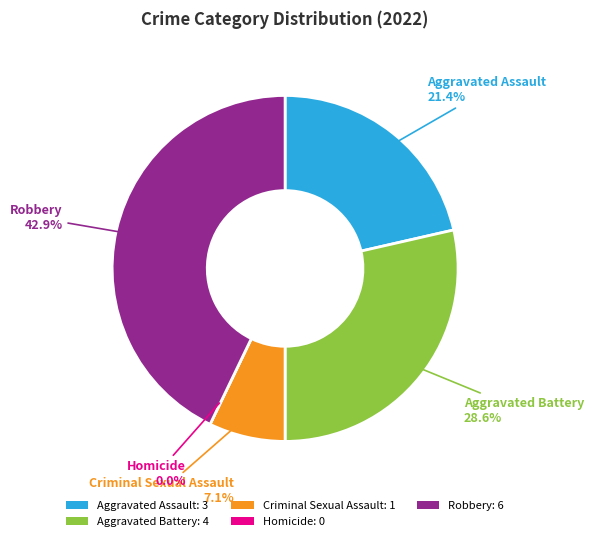

Is it true that Robbery is 30% of the pie?

False